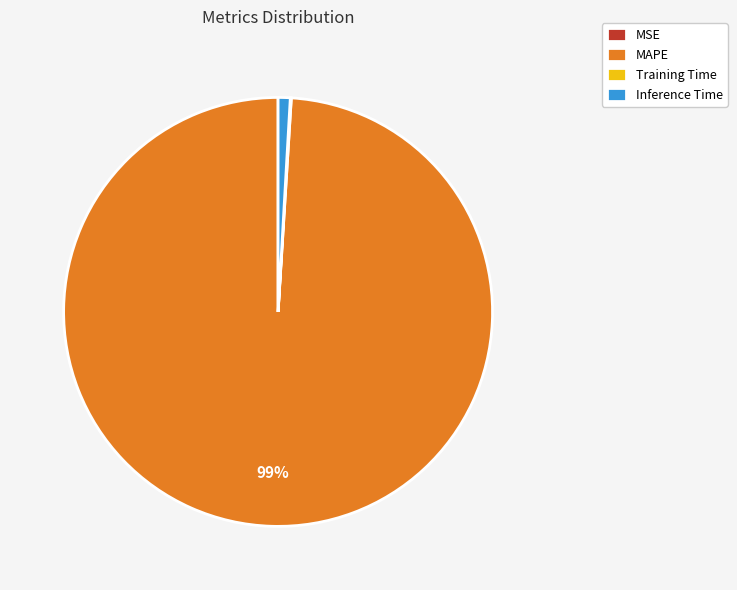

Does any single category account for the majority?

Yes